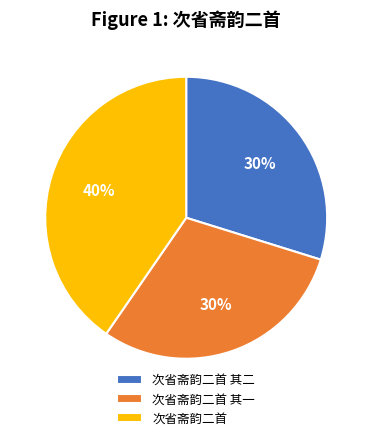

What is the largest slice in the pie chart?

次省斋韵二首